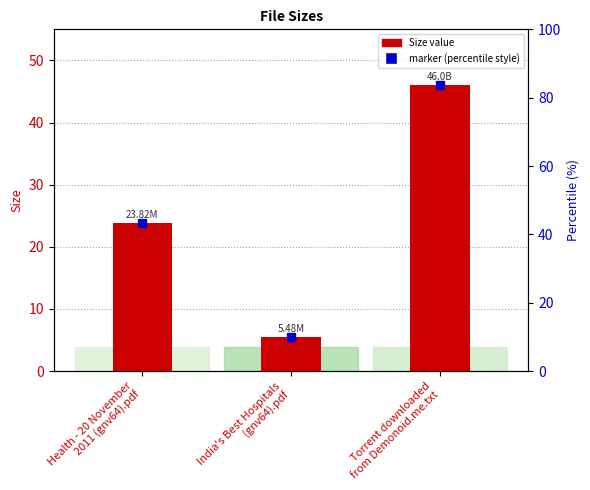

What is the average value?

25.1